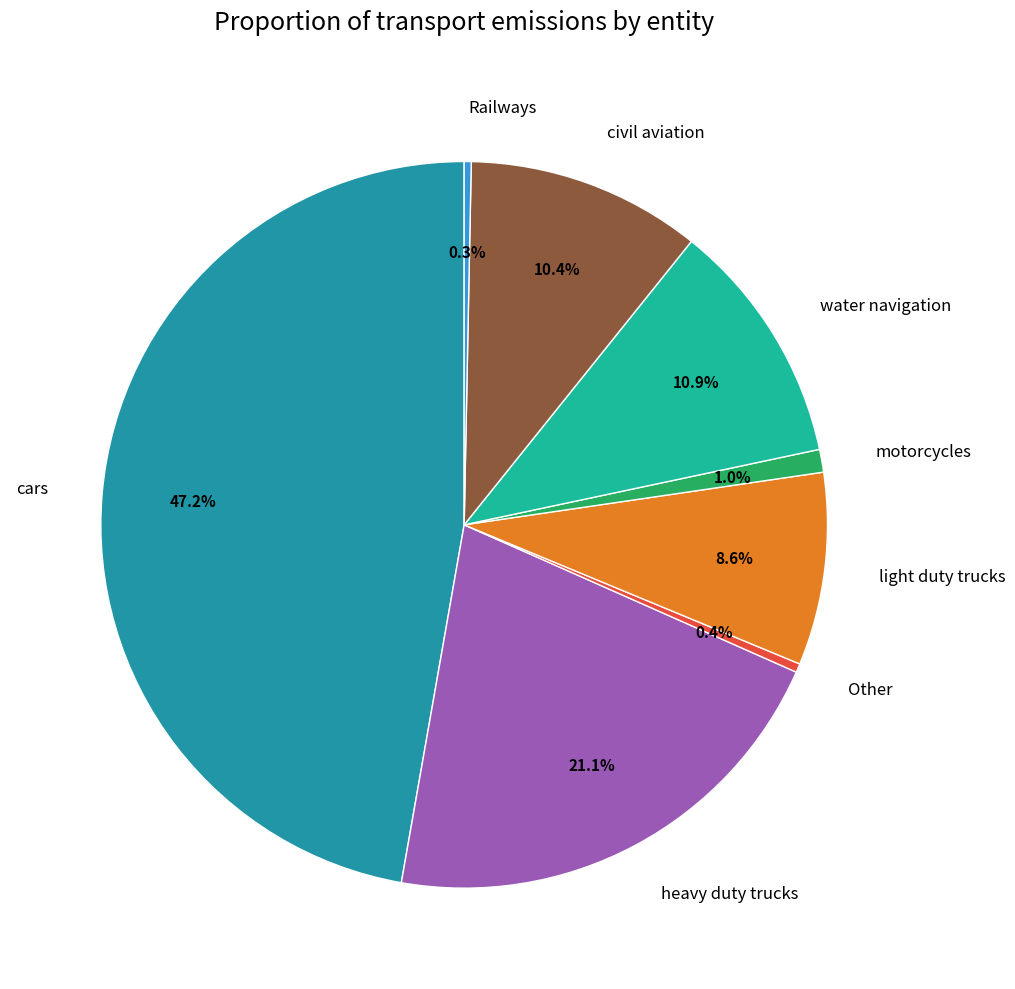

Does heavy duty trucks account for over 50% of the chart?

No